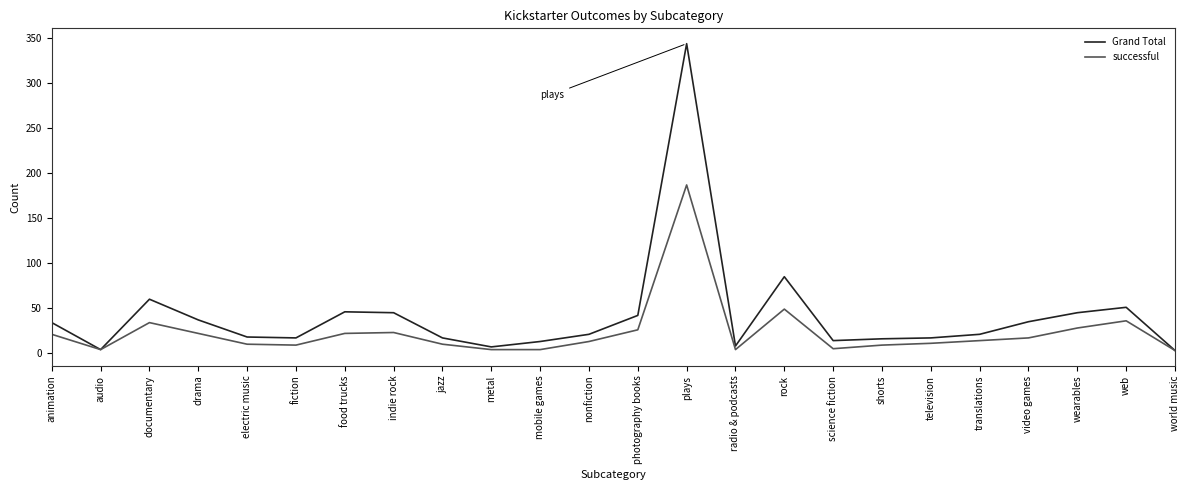

List the series in order of their peak value, highest first.

Grand Total, successful